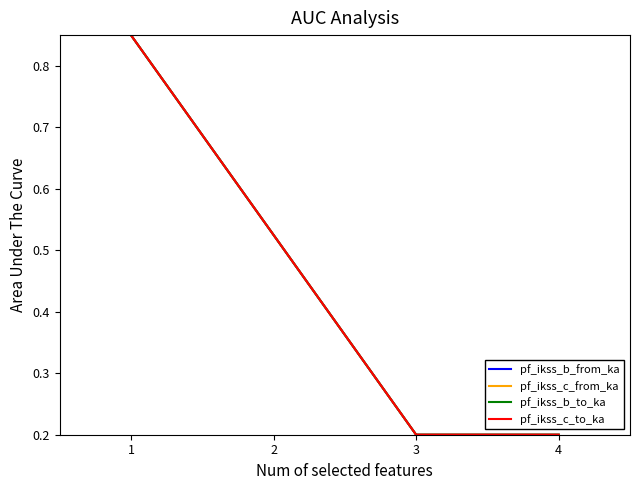

In pf_ikss_c_from_ka, how many points are lower than both neighbors (excluding endpoints)?

1